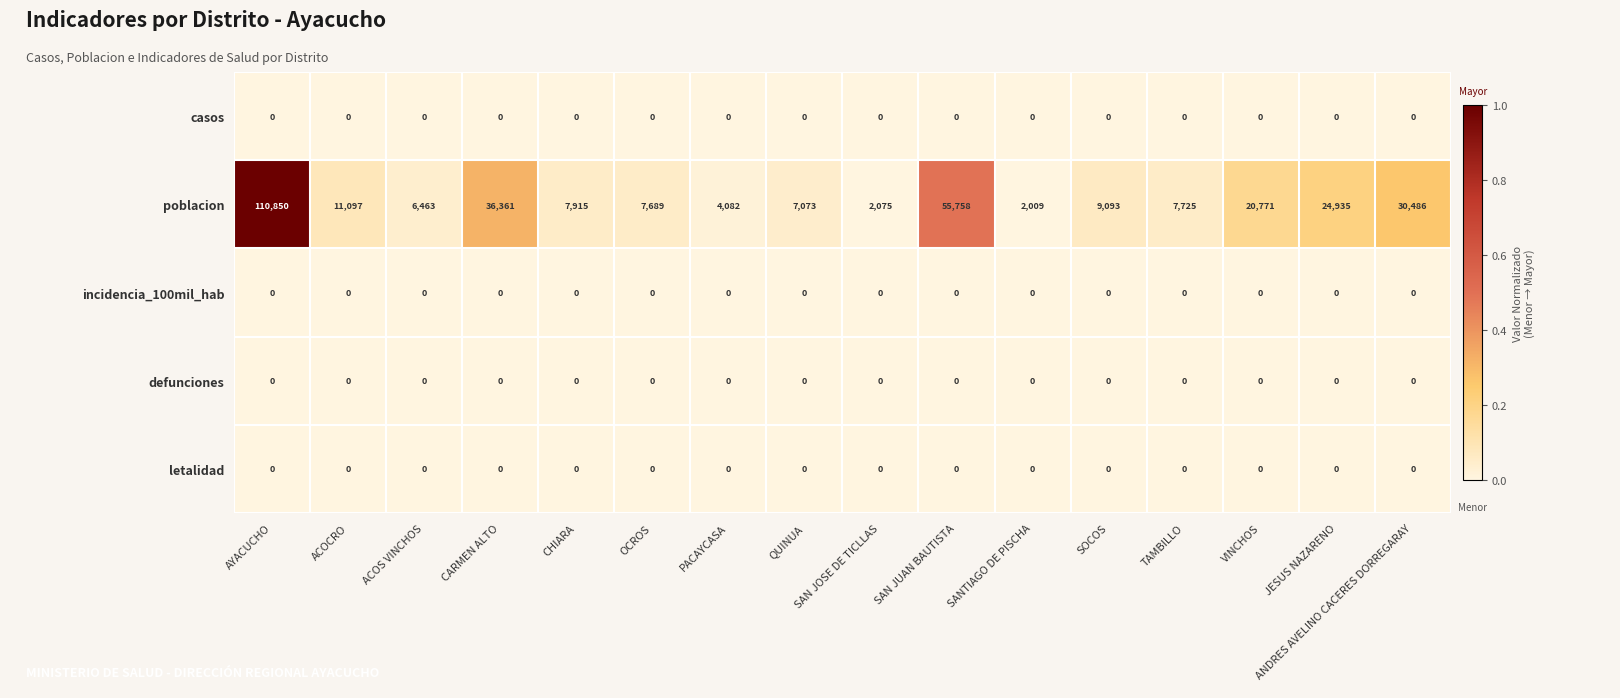

List the labels in order of poblacion value, largest first.

AYACUCHO, SAN JUAN BAUTISTA, CARMEN ALTO, ANDRES AVELINO CACERES DORREGARAY, JESUS NAZARENO, VINCHOS, ACOCRO, SOCOS, CHIARA, TAMBILLO, OCROS, QUINUA, ACOS VINCHOS, PACAYCASA, SAN JOSE DE TICLLAS, SANTIAGO DE PISCHA